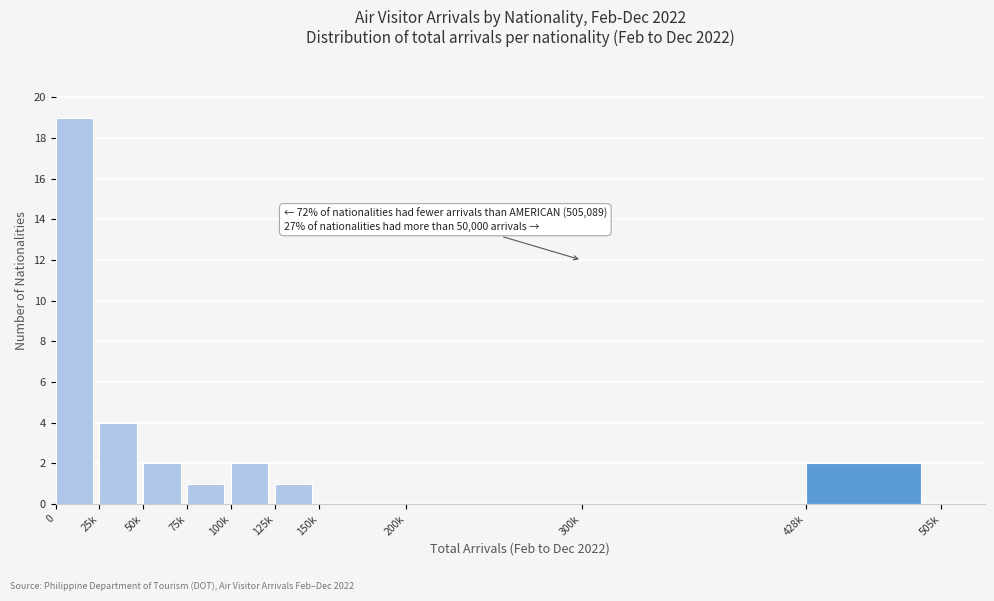

Reading right to left, what are all the values shown in this chart?

428k=2	300k=0	200k=0	150k=0	125k=1	100k=2	75k=1	50k=2	25k=4	0=19